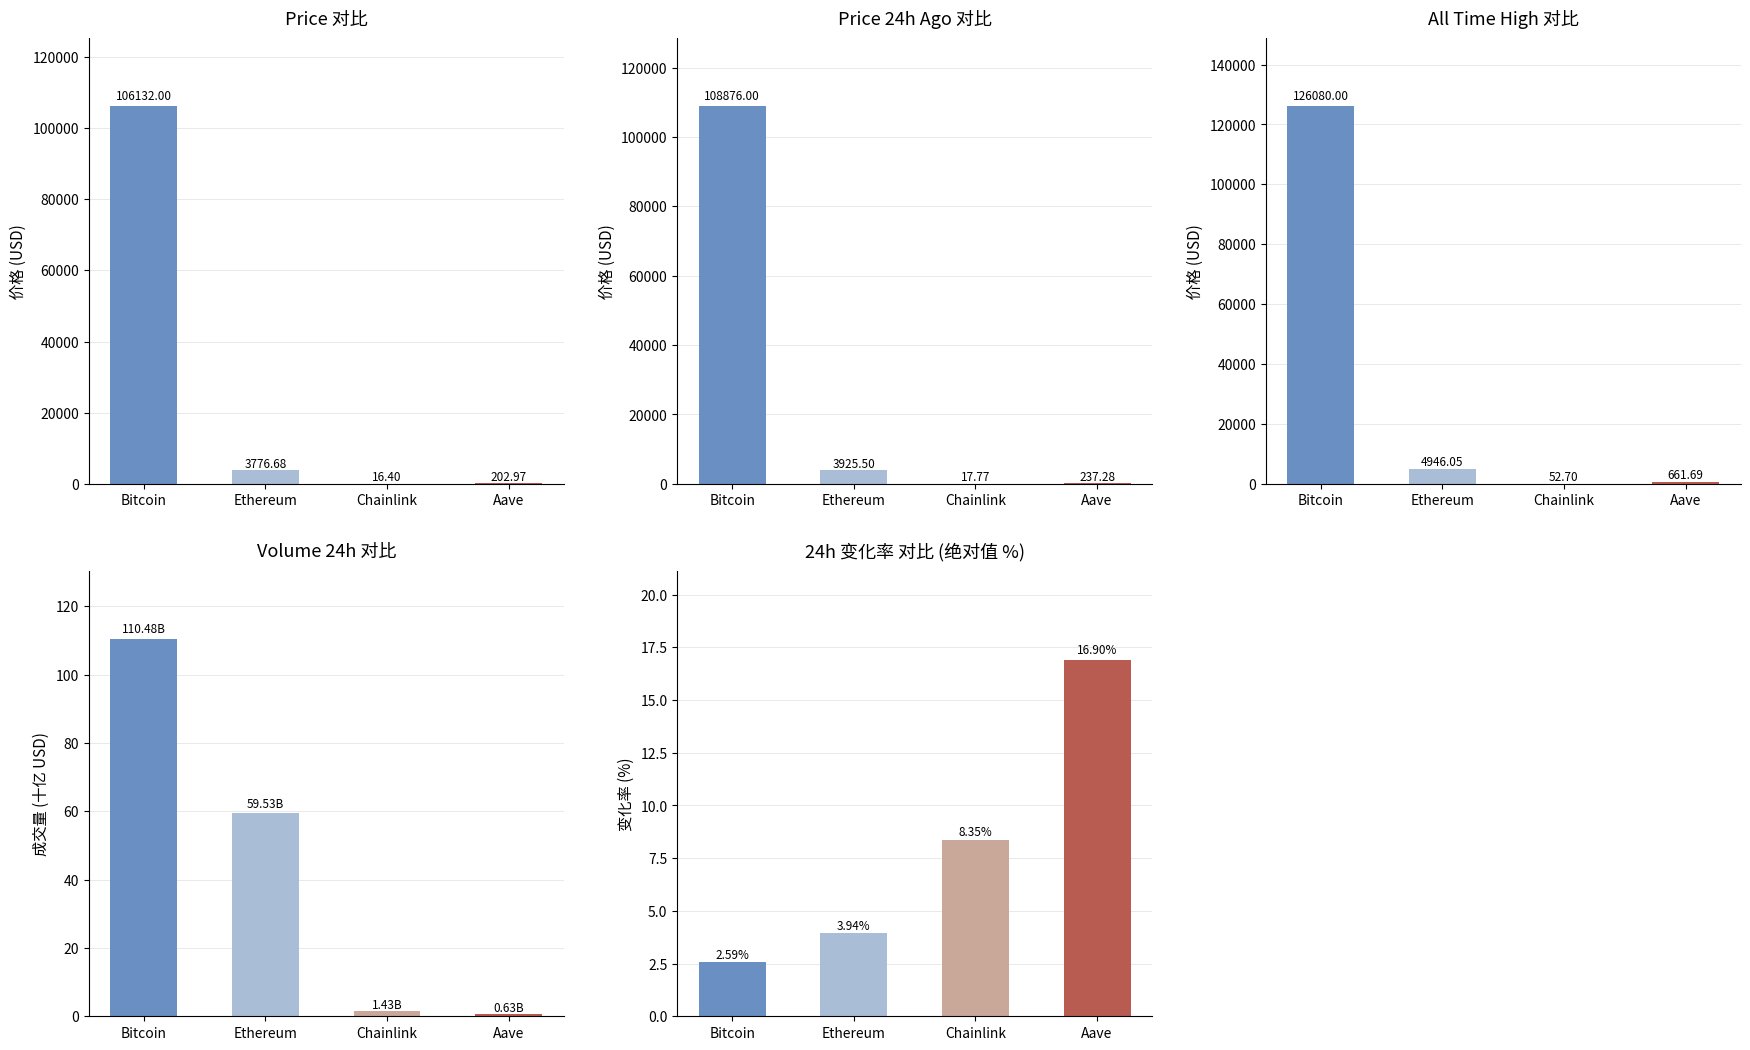

What position from the right is Ethereum?

3